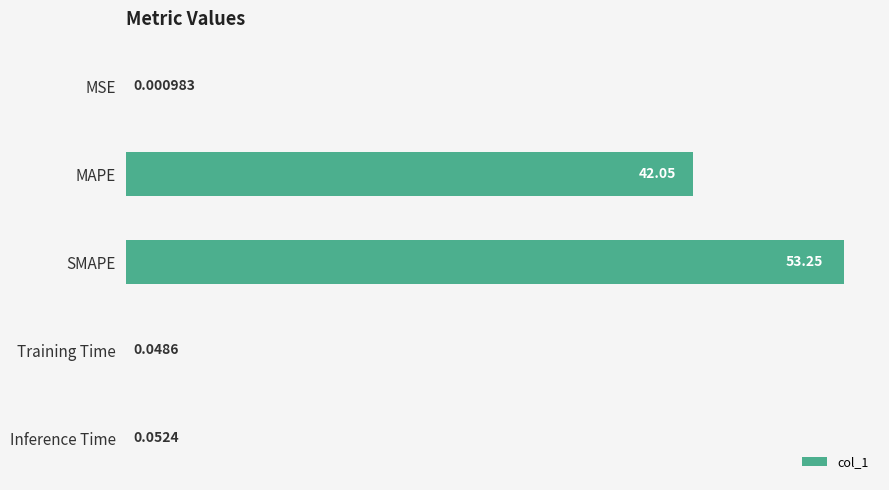

What is the change in value from SMAPE to Training Time?

-53.2